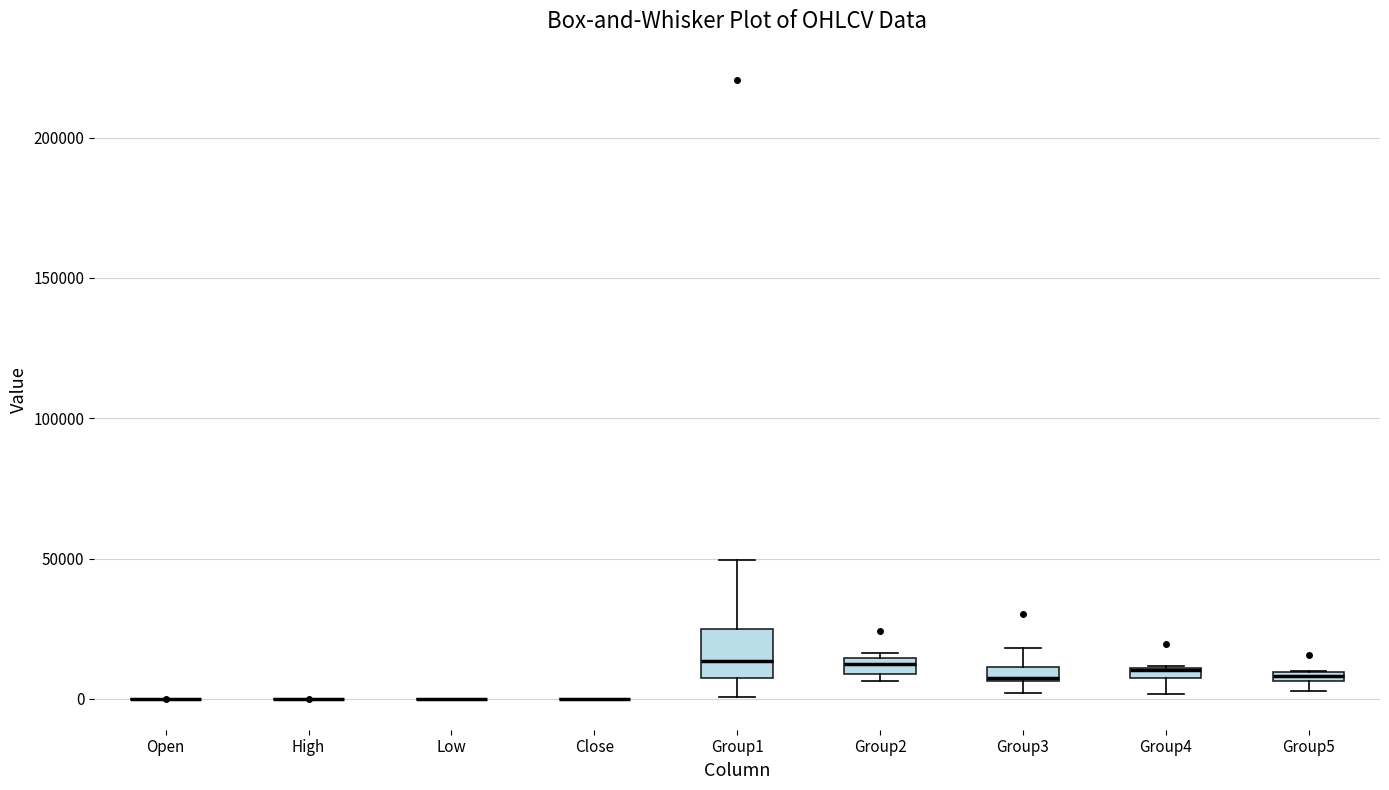

Comparing the boxes themselves (not the whiskers), which one is the tallest?

Group1